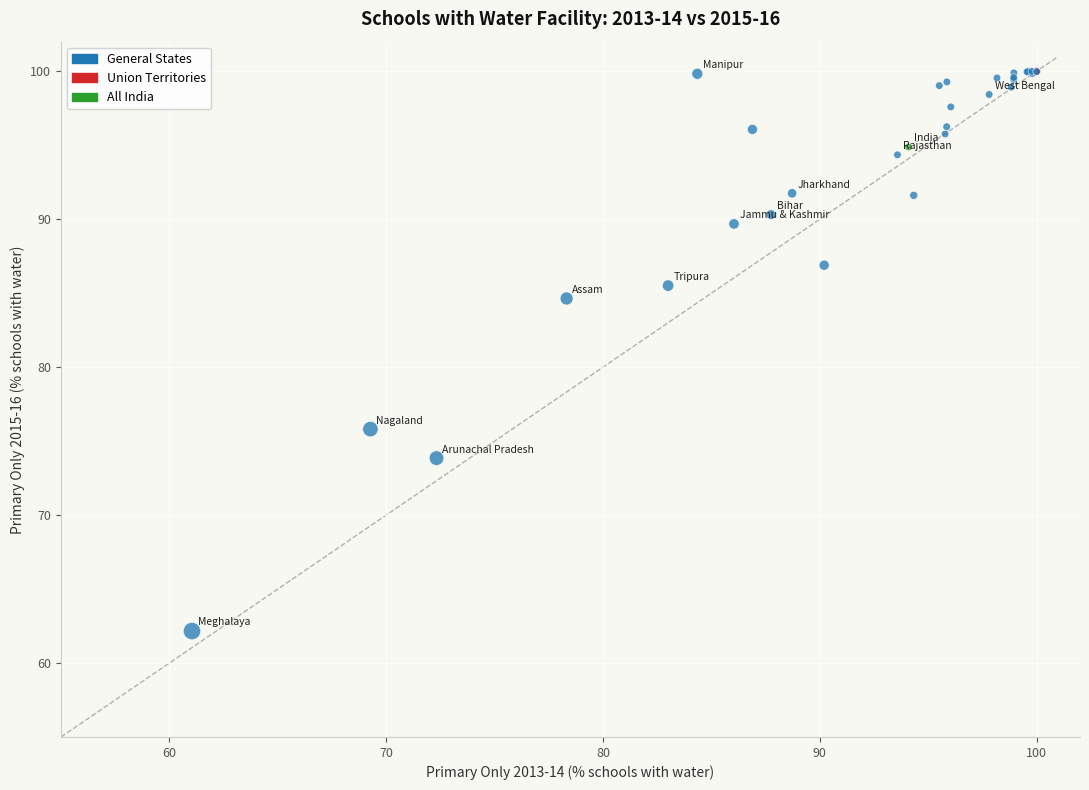

What Y value in the scatter plot is closest to 81?

84.6